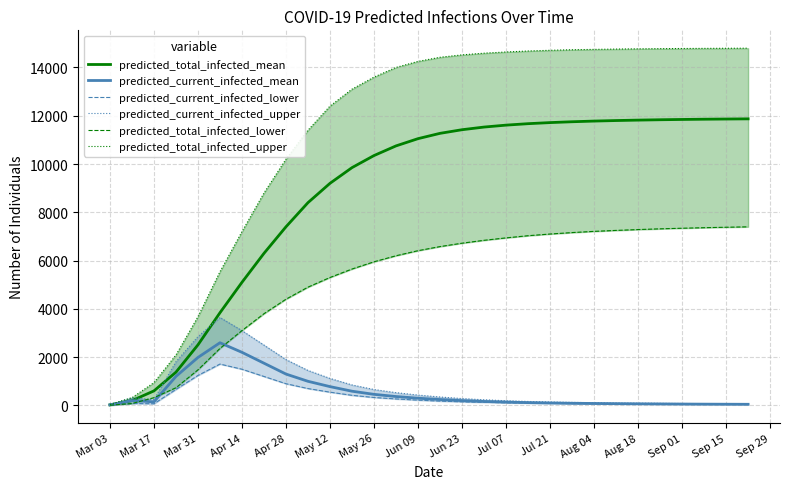

Count the number of categories in the chart.

30